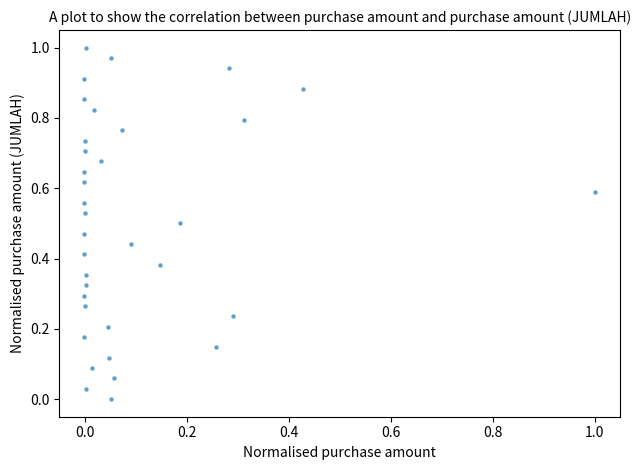

How many points are shown in the scatter plot?

35